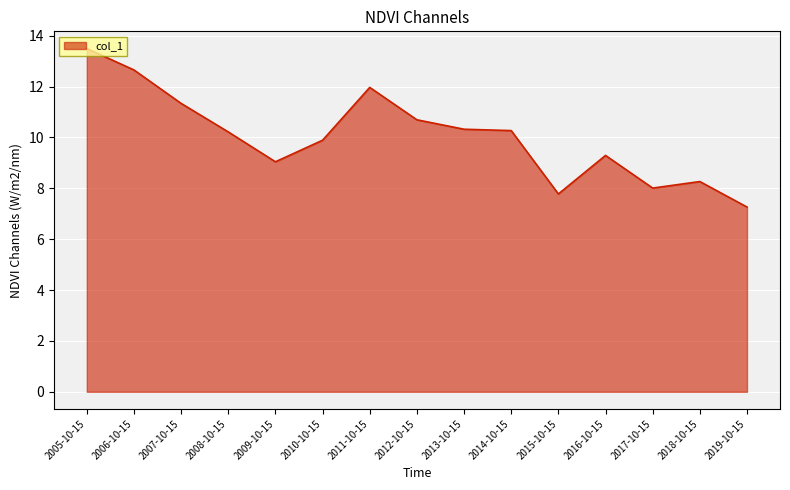

How many values are below 10?

7